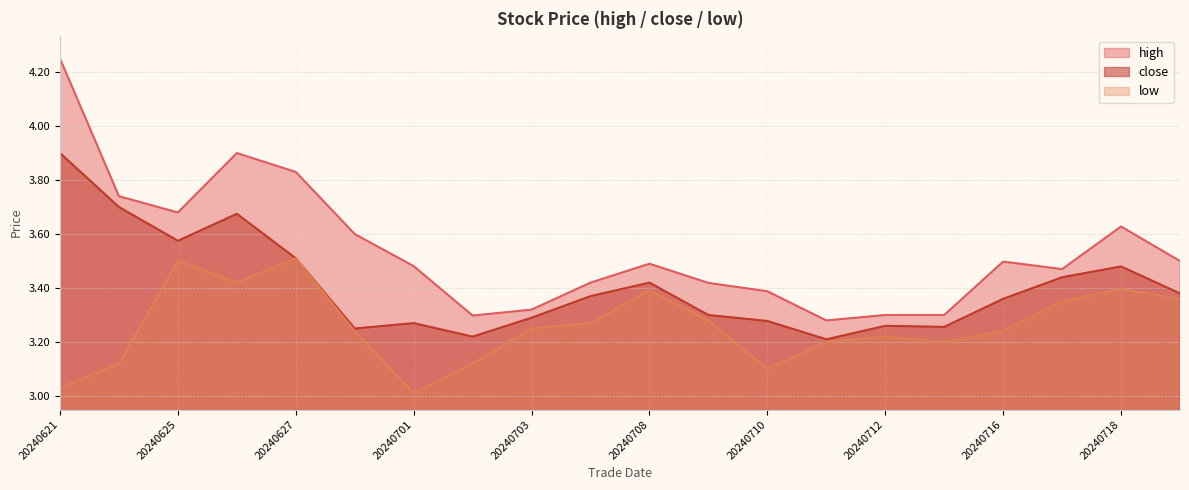

How many lines are shown in the chart?

3